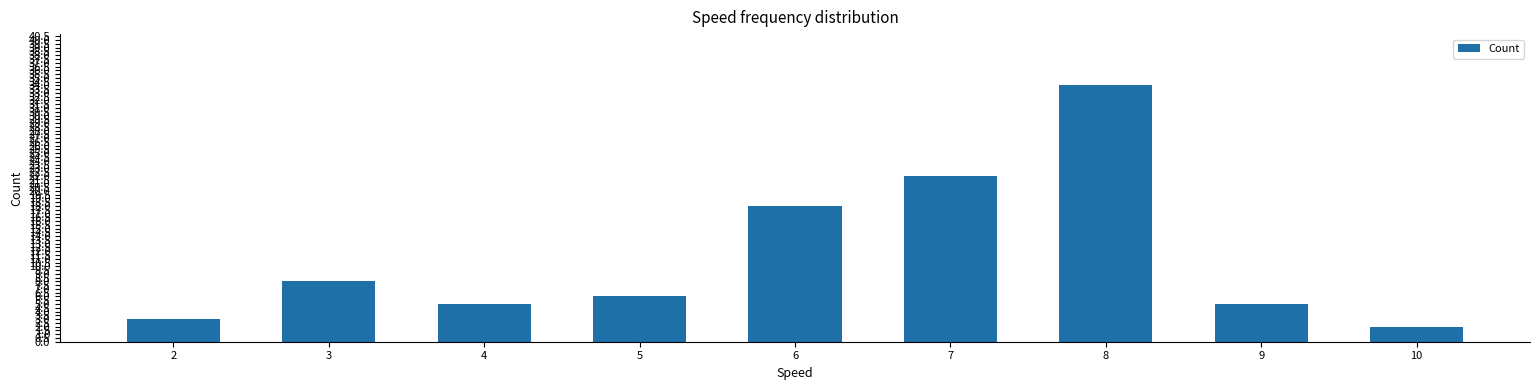

How many bars are there in total?

9